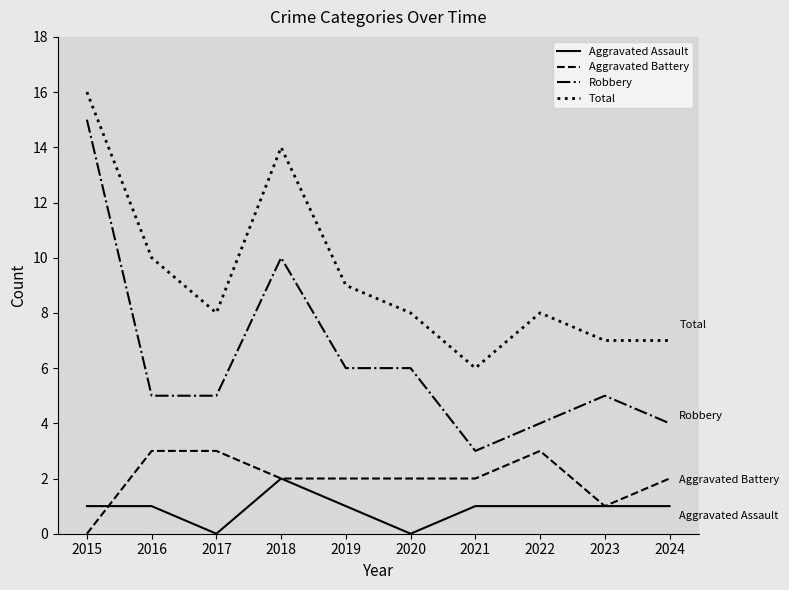

At which category is the sum across all series the highest?

2015